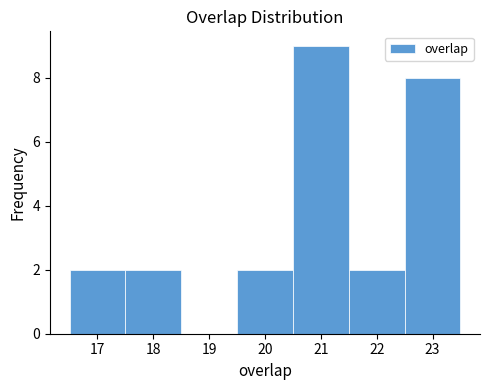

Reading left to right, transcribe this chart: for each bar, give the range it covers on the x-axis and its height. The values are not printed on the chart, so give them approximately, as read against the axis.

16.5 to 17.5: 2
17.5 to 18.5: 2
18.5 to 19.5: 0
19.5 to 20.5: 2
20.5 to 21.5: 9
21.5 to 22.5: 2
22.5 to 23.5: 8